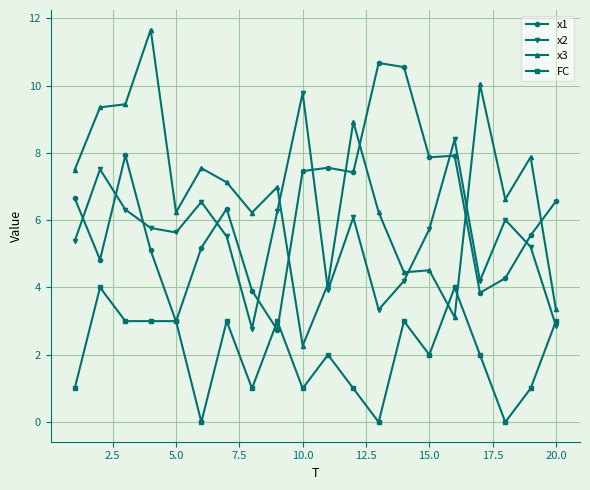

List the series in order of their peak value, highest first.

x3, x1, x2, FC